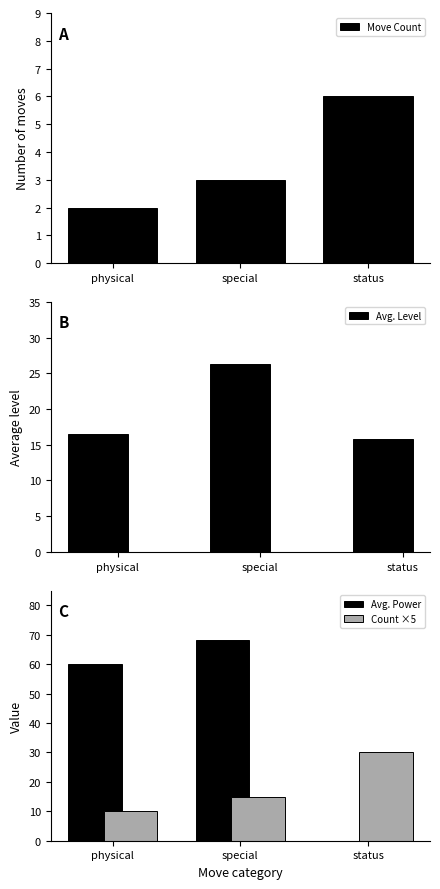

What is the value of the Count ×5 bar at the 1st from the left?

10.0